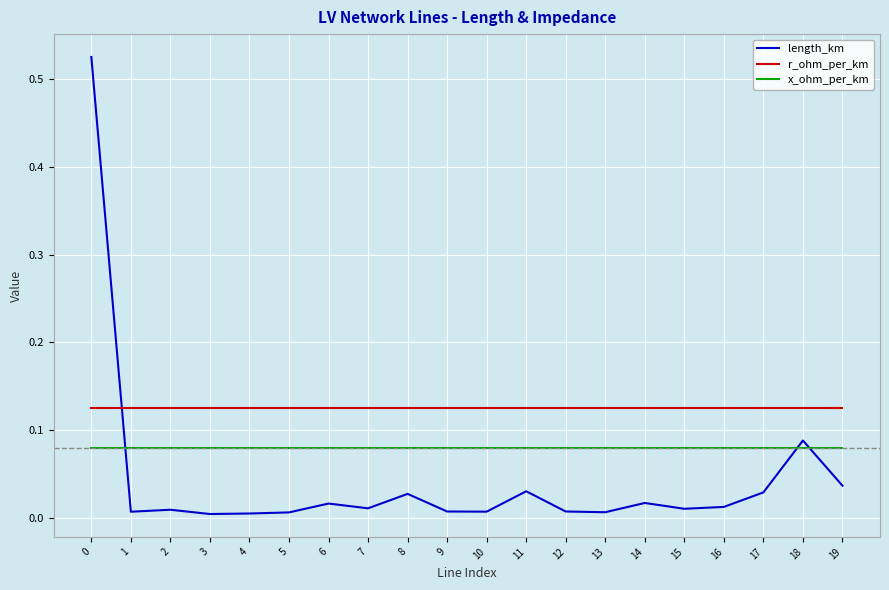

Which series has the largest total across all categories?

r_ohm_per_km